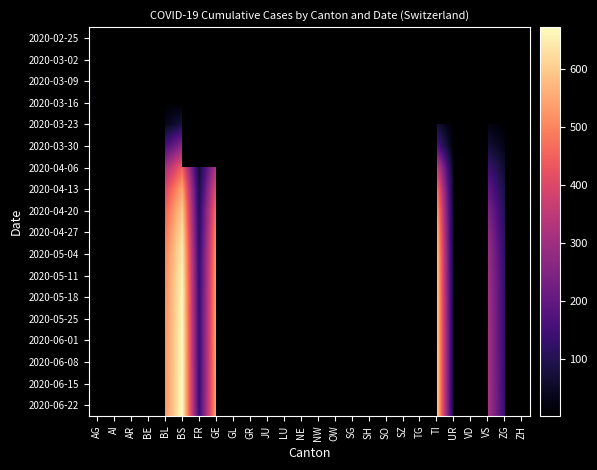

Is the value of 2020-04-20 at NE greater than the value of 2020-06-15 at SZ?

No